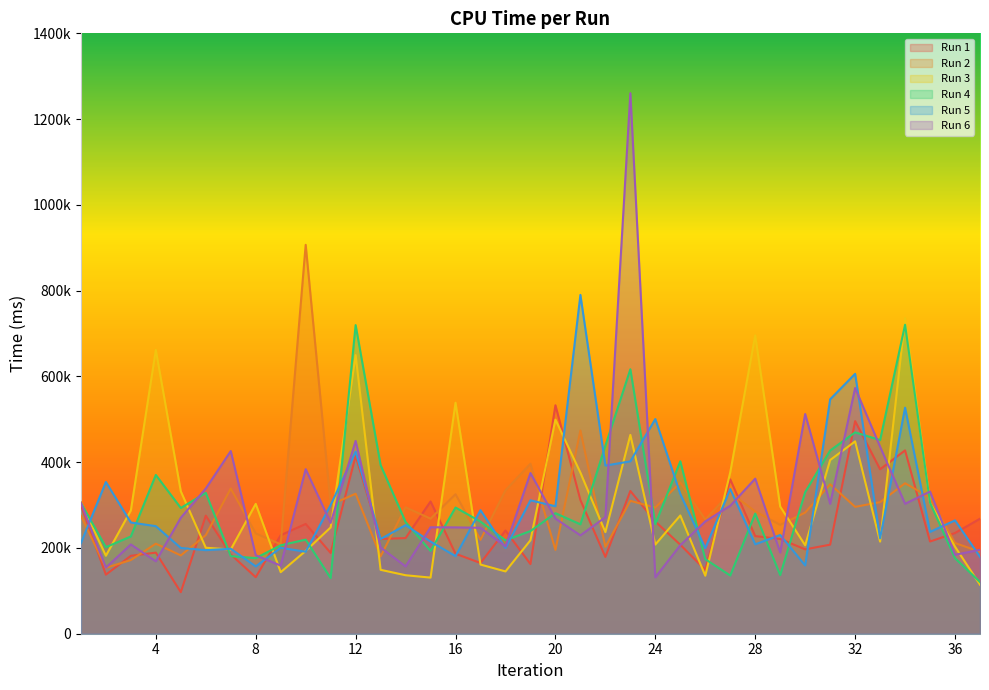

Reading right to left, transcribe all the data shown in this chart.

Run 1: 37=268163	36=234824	35=215035	34=427463	33=383437	32=495666	31=207659	30=196694	29=220977	28=227590	27=359777	26=148816	25=207469	24=261549	23=332853	22=179082	21=311685	20=532710	19=162407	18=240646	17=164869	16=186509	15=308389	14=223019	13=220910	12=414567	11=188376	10=255970	9=229753	8=131760	7=184865	6=275328	5=96908	4=189114	3=181691	2=137745	1=299781
Run 2: 37=191214	36=211467	35=317535	34=350867	33=306838	32=295813	31=348421	30=282530	29=253825	28=285203	27=329005	26=266344	25=352749	24=294181	23=309849	22=202509	21=473880	20=195456	19=396409	18=334542	17=218935	16=325264	15=268333	14=294852	13=180389	12=326461	11=300661	10=906875	9=208557	8=233976	7=338589	6=229912	5=182593	4=209925	3=171768	2=153733	1=275121
Run 3: 37=114240	36=202945	35=305158	34=736026	33=214747	32=448472	31=404992	30=206173	29=296520	28=695603	27=376380	26=135293	25=275723	24=207968	23=463648	22=236909	21=375661	20=499272	19=217912	18=145302	17=161253	16=538637	15=130848	14=136381	13=149032	12=649691	11=247933	10=193122	9=143549	8=302810	7=196448	6=200514	5=332101	4=661686	3=287571	2=181869	1=306277
Run 4: 37=120571	36=176085	35=305141	34=720517	33=451557	32=469516	31=427150	30=330145	29=136745	28=280132	27=135655	26=173882	25=402031	24=255642	23=616702	22=438430	21=255103	20=281059	19=239416	18=217646	17=261470	16=294263	15=193019	14=260490	13=393228	12=719628	11=129769	10=219423	9=206188	8=176275	7=180891	6=328483	5=293185	4=370202	3=226795	2=201757	1=305112
Run 5: 37=179080	36=264307	35=237462	34=527083	33=222334	32=606037	31=546576	30=159238	29=230190	28=208459	27=337365	26=199576	25=325818	24=500598	23=401947	22=392066	21=790050	20=297182	19=311012	18=199952	17=288045	16=180894	15=214781	14=253190	13=220869	12=424541	11=300103	10=191109	9=200426	8=156987	7=198146	6=194853	5=199934	4=250865	3=259355	2=353780	1=211095
Run 6: 37=195611	36=184123	35=331498	34=302960	33=436072	32=573002	31=302840	30=512288	29=189355	28=361650	27=298435	26=261903	25=206448	24=131452	23=1260441	22=271710	21=229393	20=268480	19=374678	18=203680	17=247027	16=247965	15=248213	14=156974	13=201032	12=449555	11=258390	10=383703	9=158859	8=182953	7=425920	6=338498	5=270411	4=168878	3=208159	2=154160	1=305365